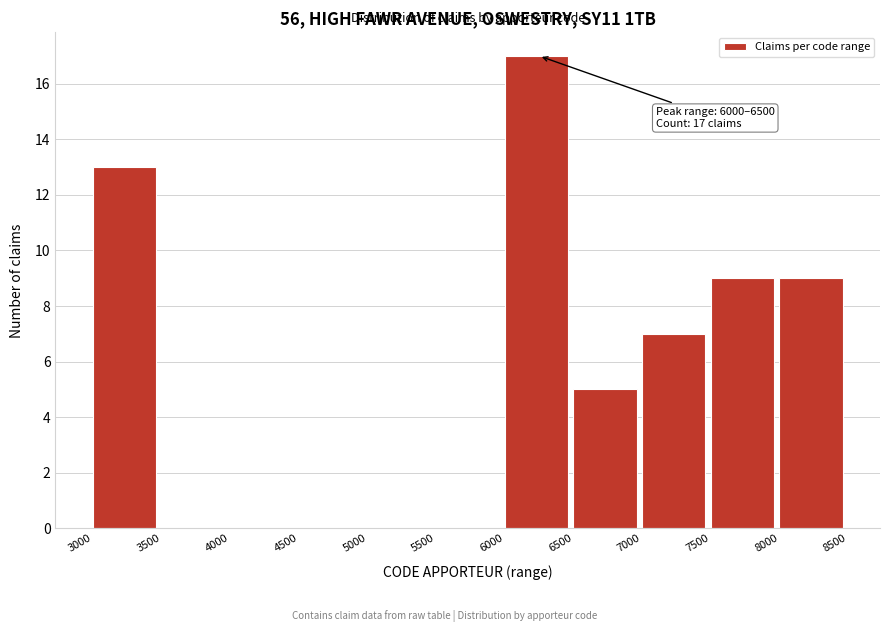

Over which range of the x-axis is the bar tallest?

6000 to 6500